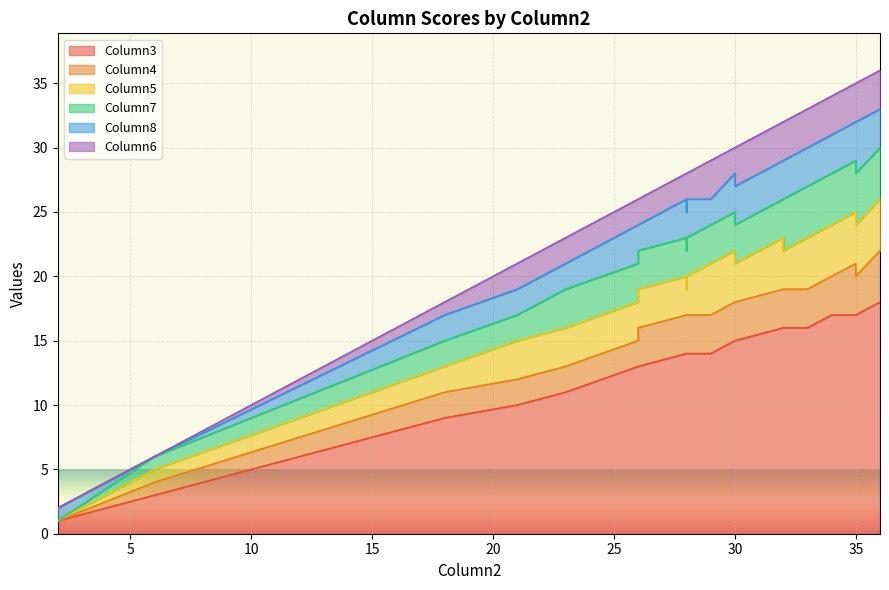

True or false: Column7 has a value of 2 at 18.

True